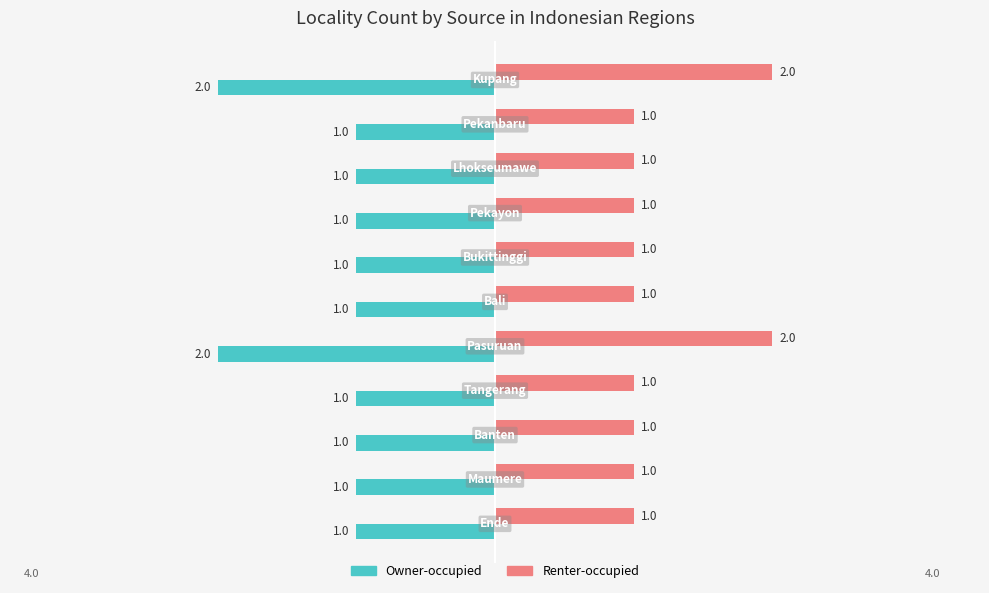

Count the Owner-occupied values in the range -1 to 0.

9